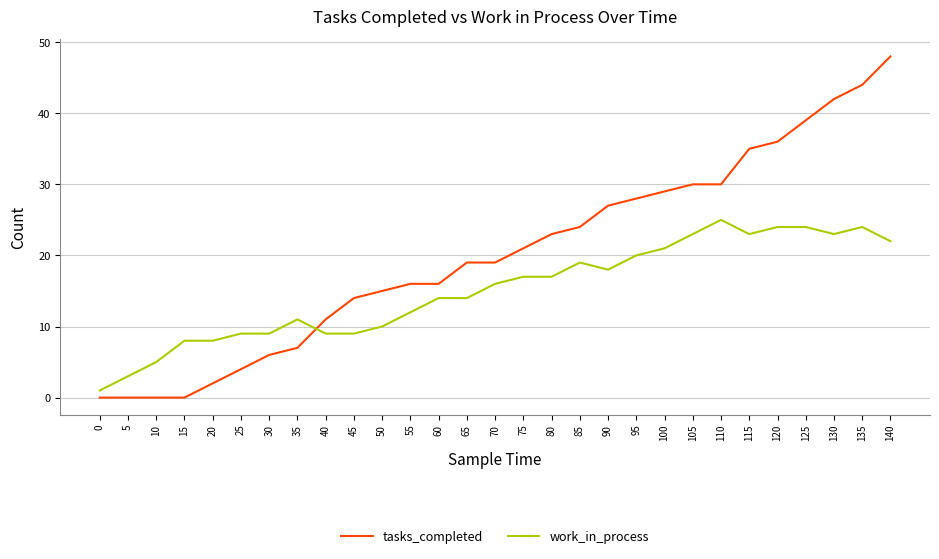

What value does the work_in_process series have at 30, to the nearest 10?

10